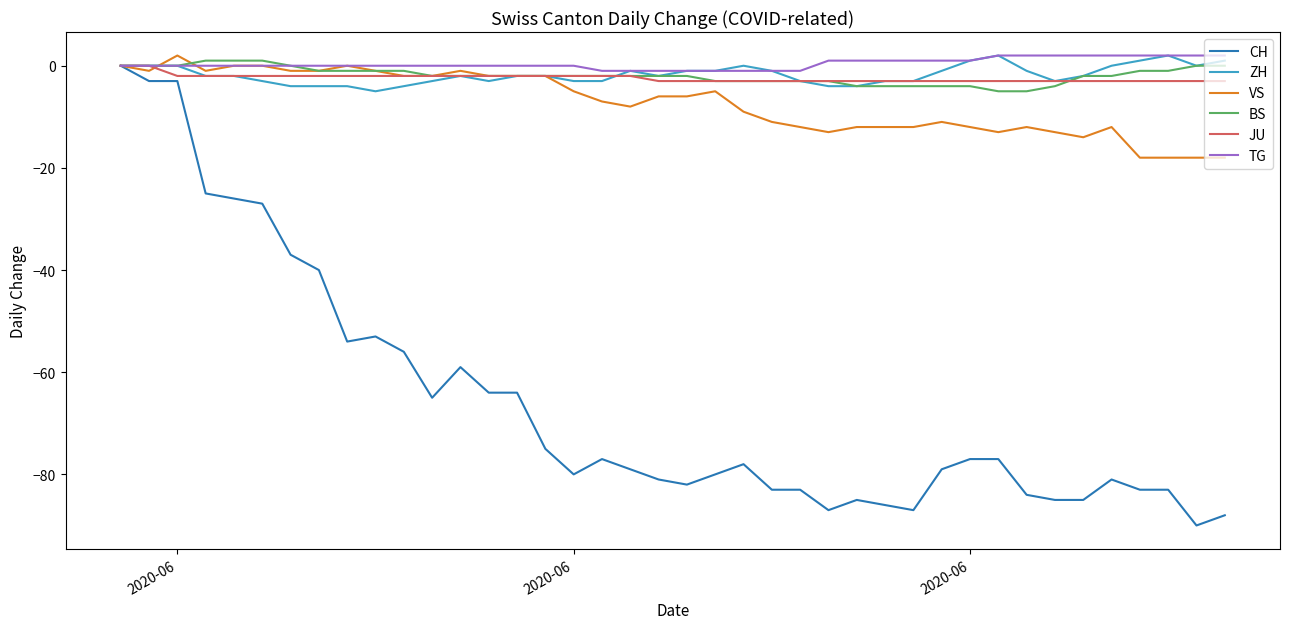

Which series has the widest spread of values?

CH